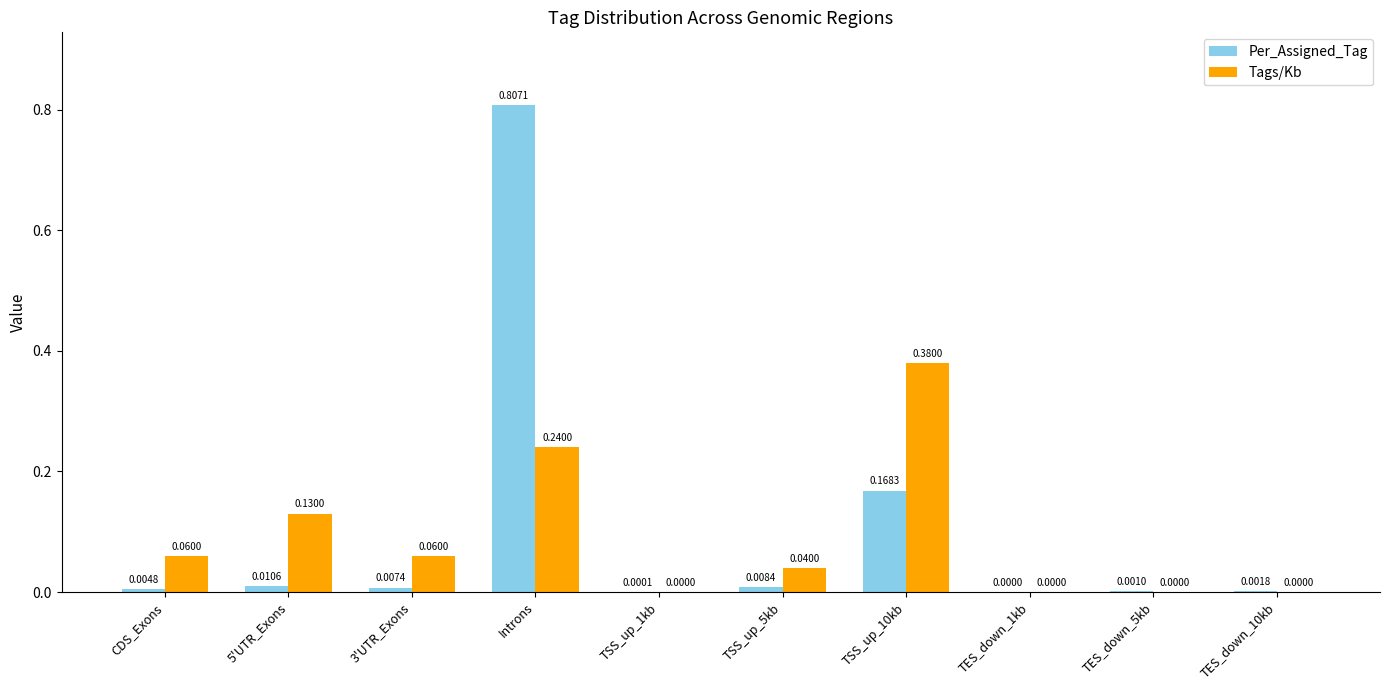

What is the sum of all Per_Assigned_Tag values?

1.0